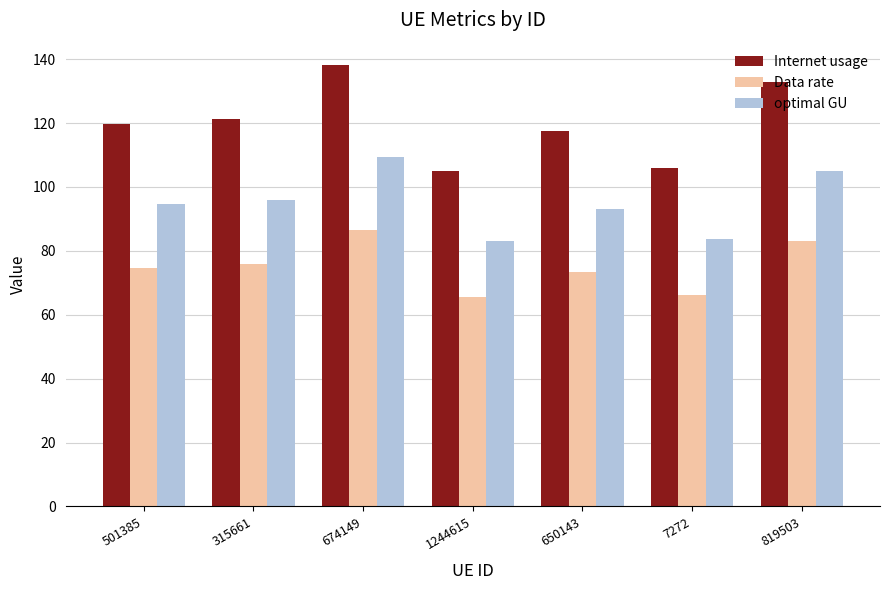

The value of Data rate at 315661 is 75.8. True or false?

True